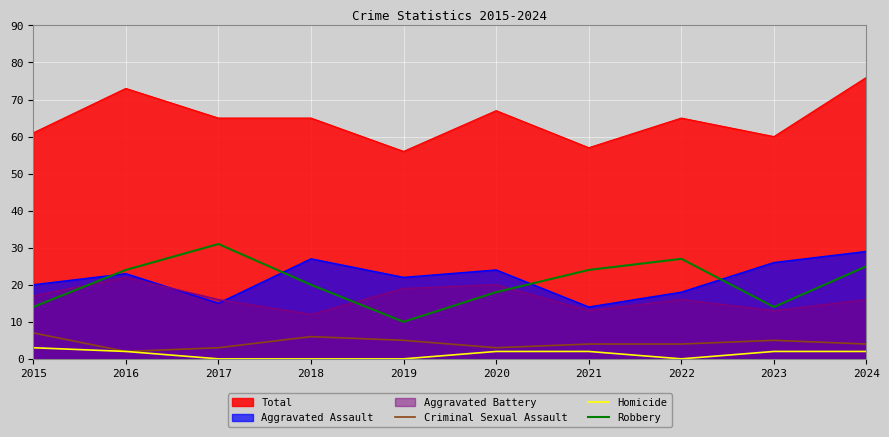

What is the sum of the Robbery values at 2022 and 2016?

51